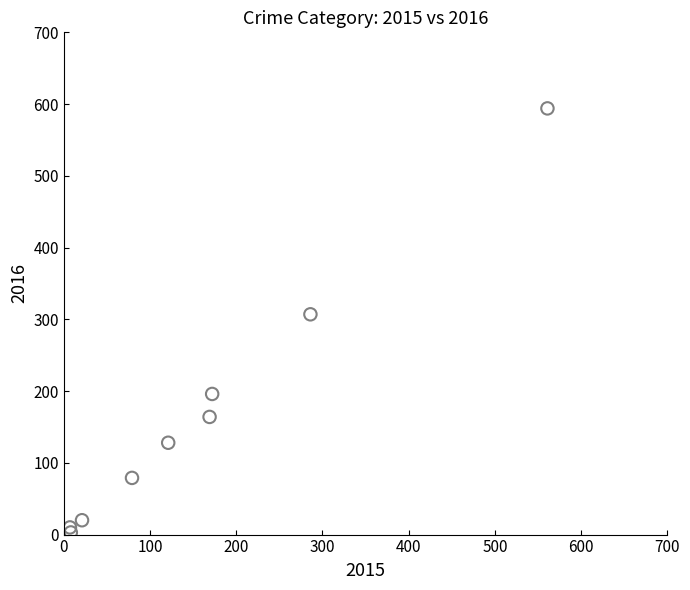

What Y value in the scatter plot is closest to 298?

307